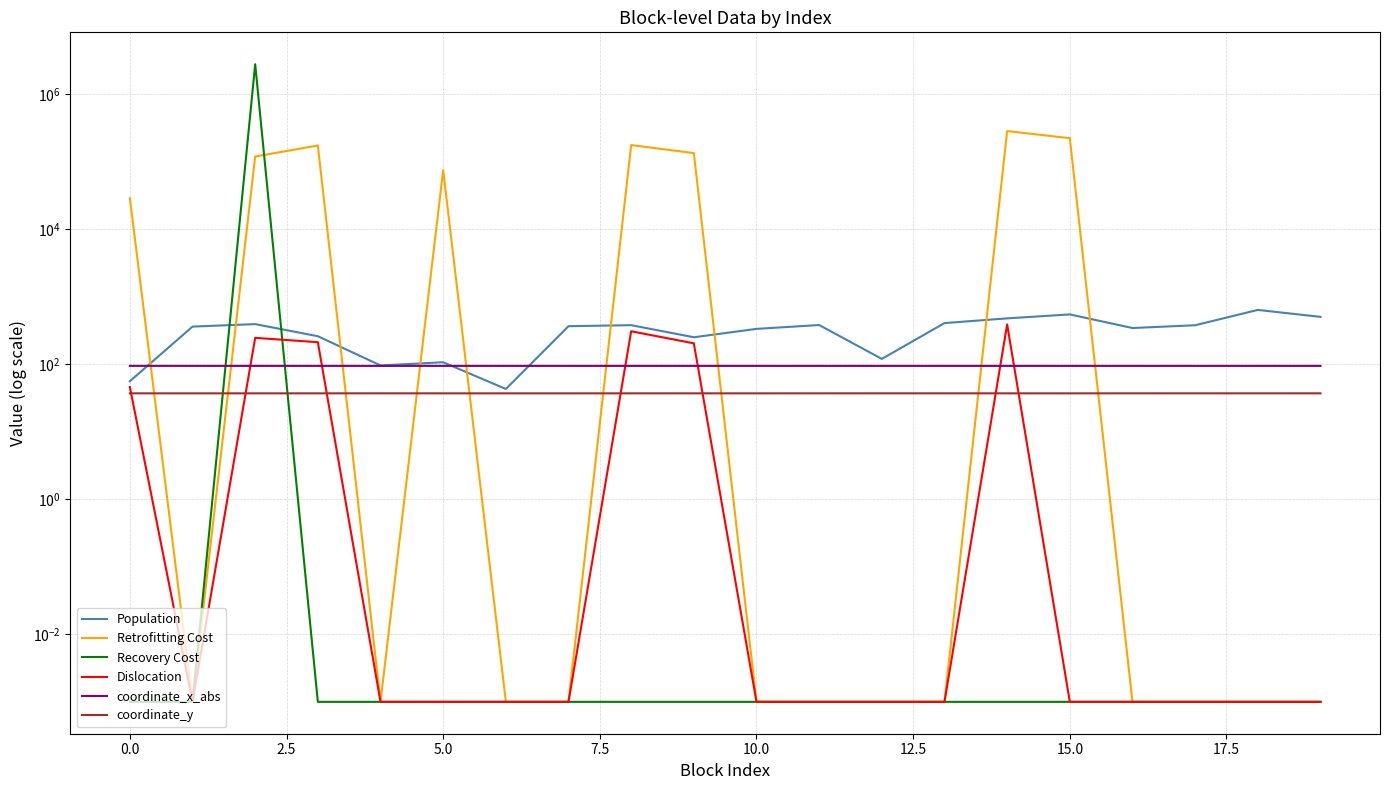

List the series in order of their peak value, lowest first.

coordinate_y, coordinate_x_abs, Dislocation, Population, Retrofitting Cost, Recovery Cost